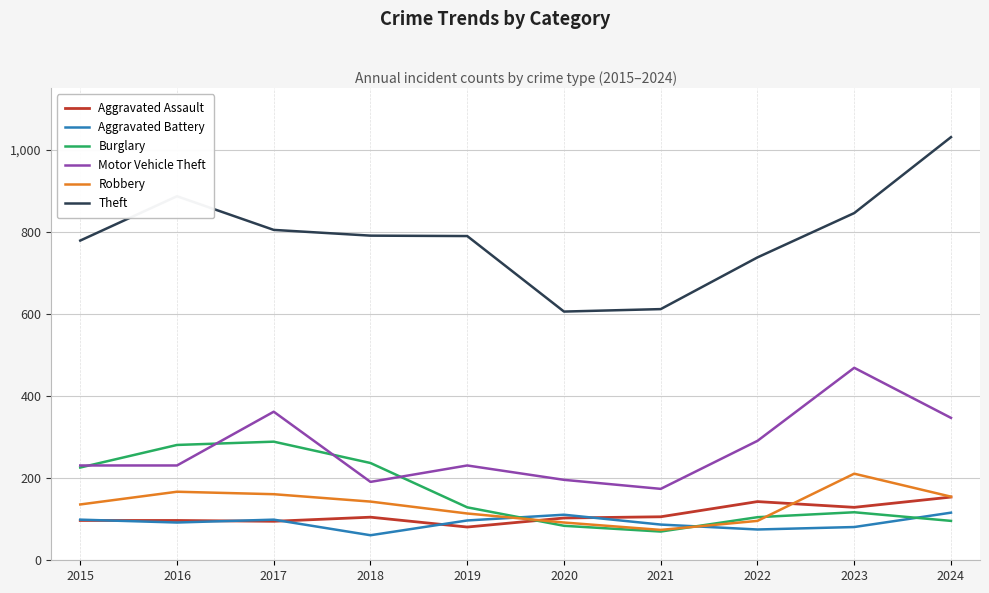

Between 2018 and 2022, which series saw the biggest shift?

Burglary